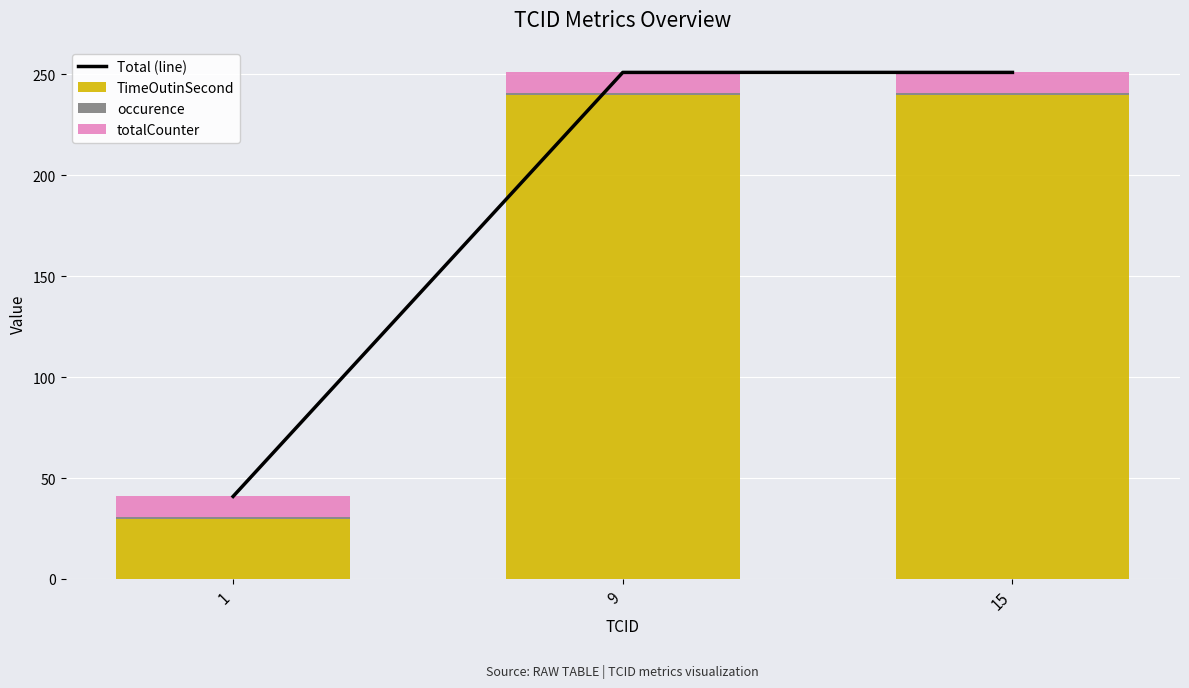

The occurence series shows 1 at 15. True or false?

True